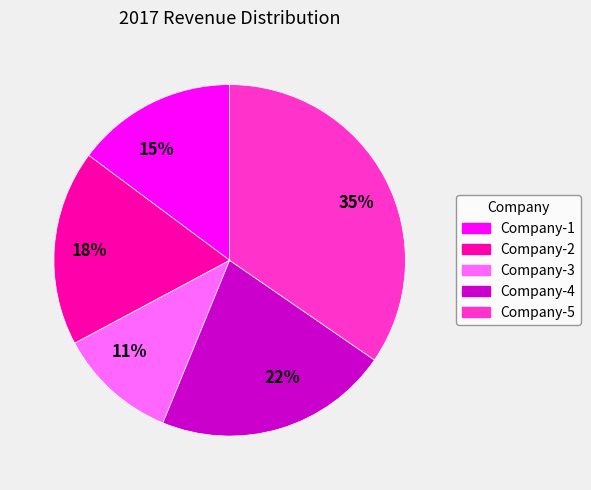

The 15% slice represents 7% of the pie. True or false?

False